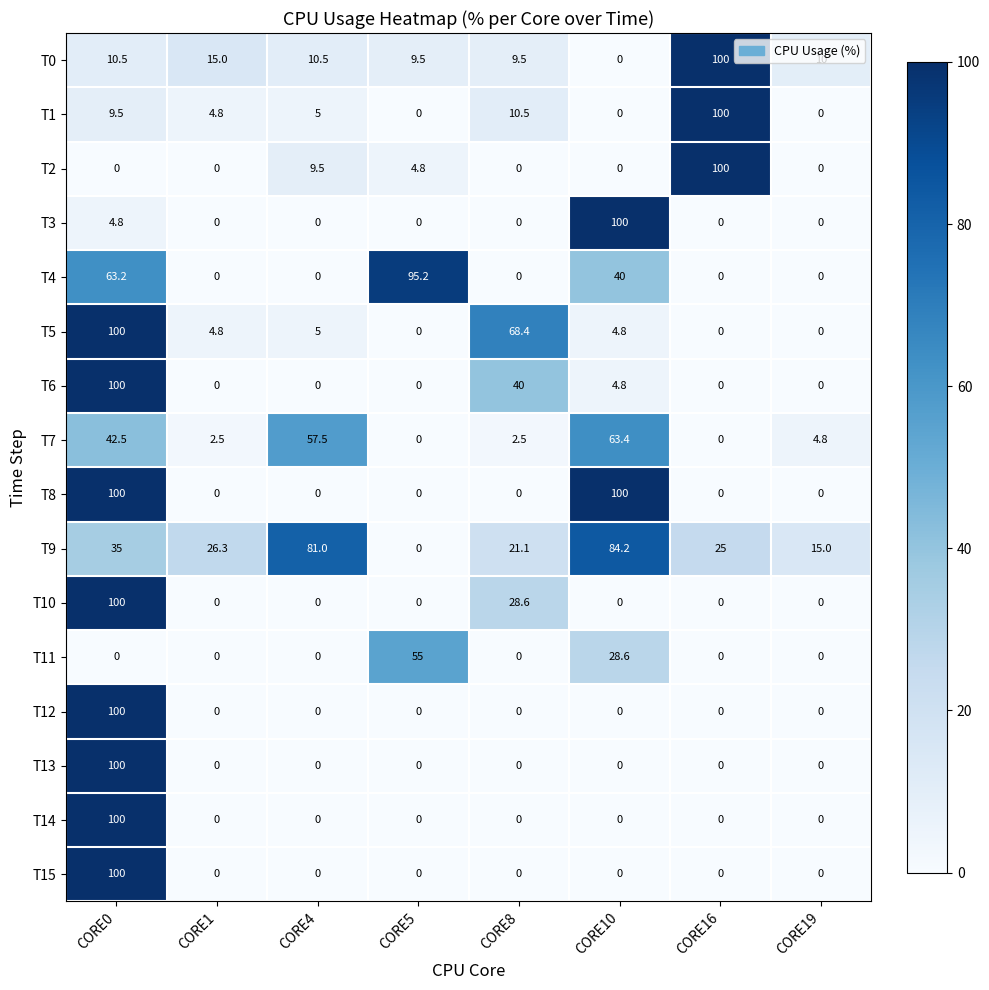

Which series has the largest total across all categories?

T9